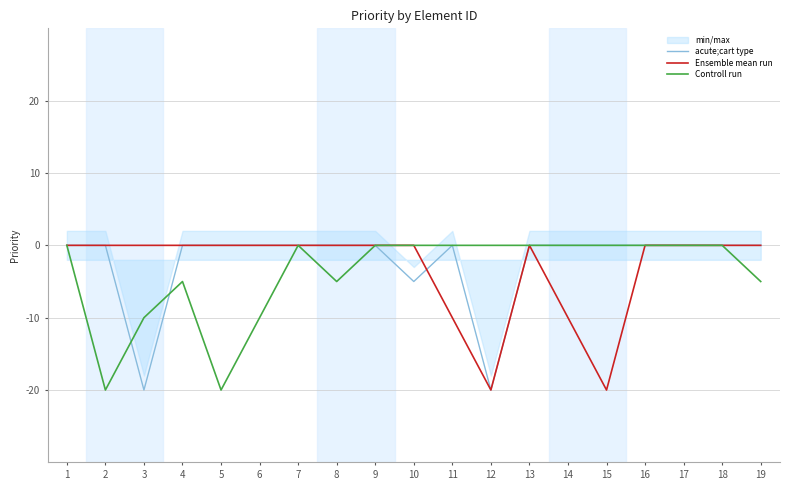

In Controll run, how many points are lower than both neighbors (excluding endpoints)?

3